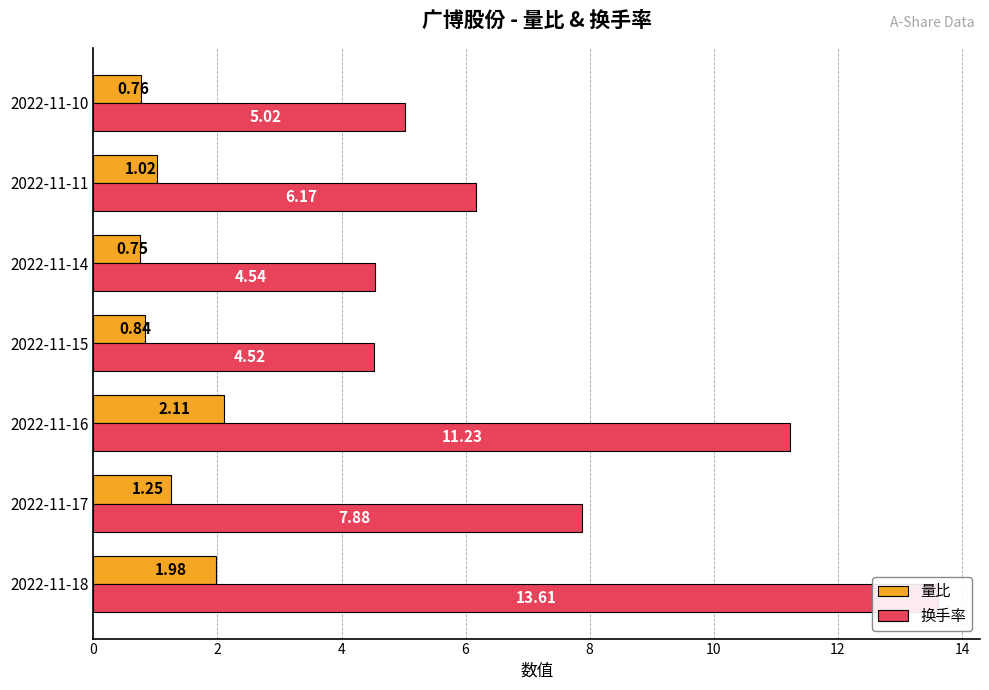

At which label does 换手率 reach its minimum?

6